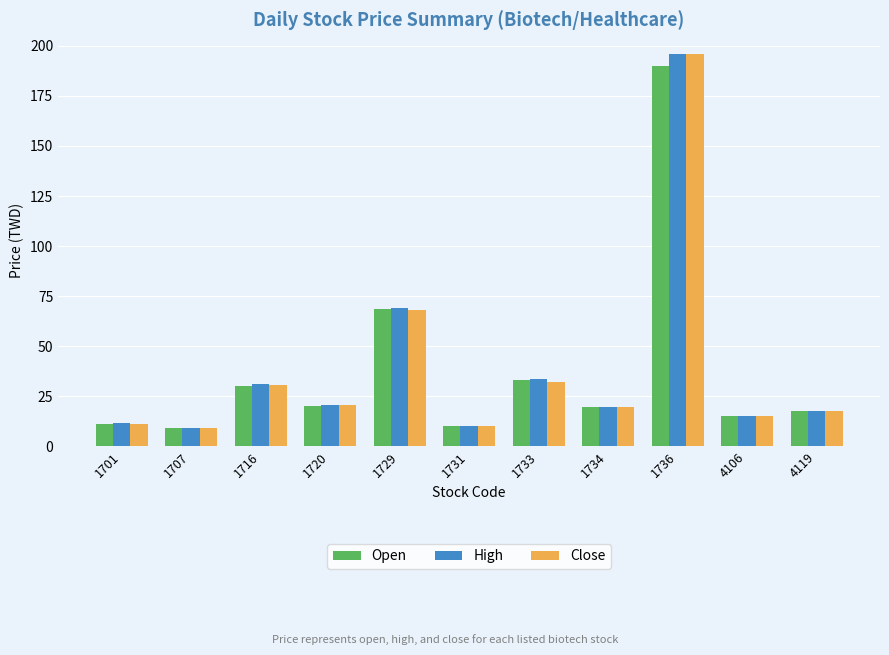

What is the value of the High bar at the 8th from the left?

19.8